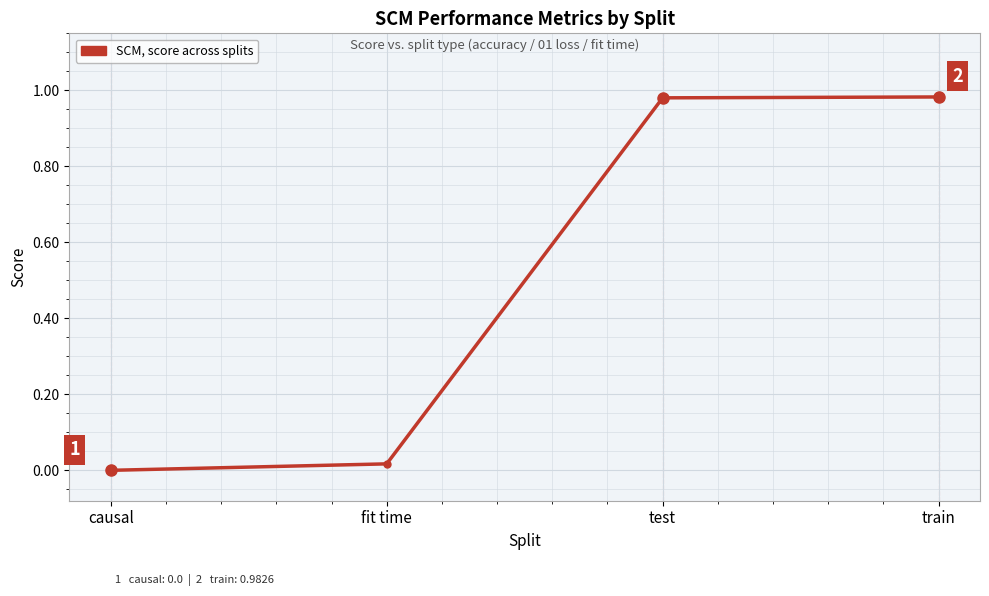

What is the label of the 1st point from the right?

train